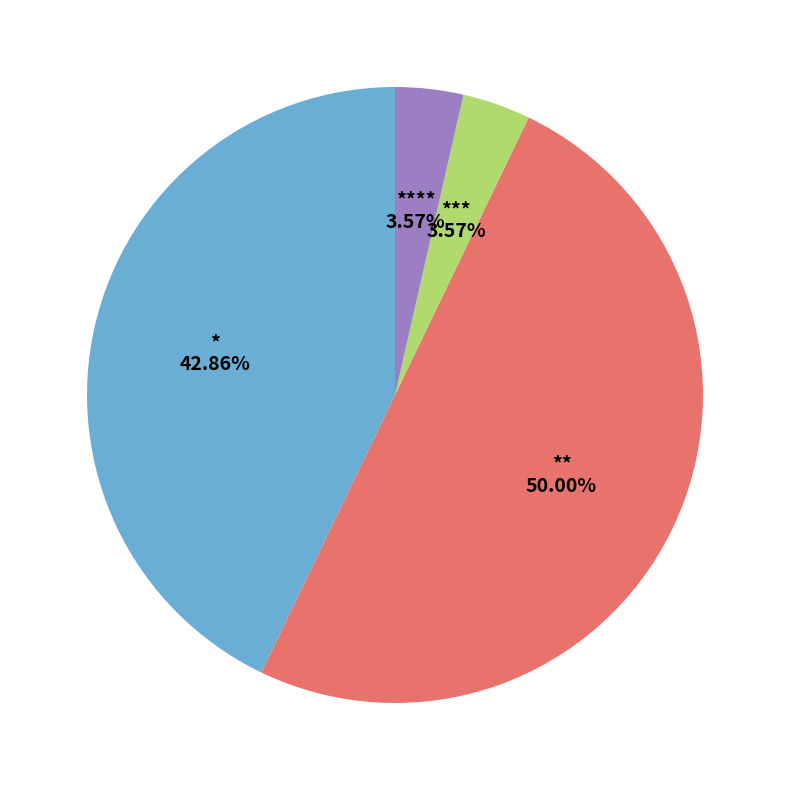

How many slices are in this pie chart?

4